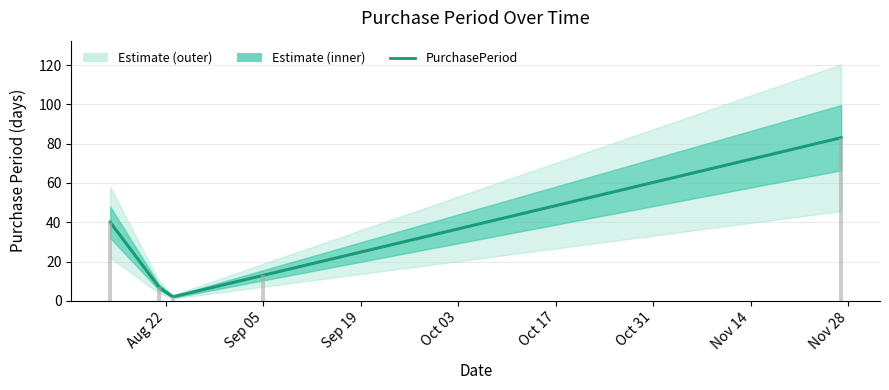

How many data points are above 13?

2